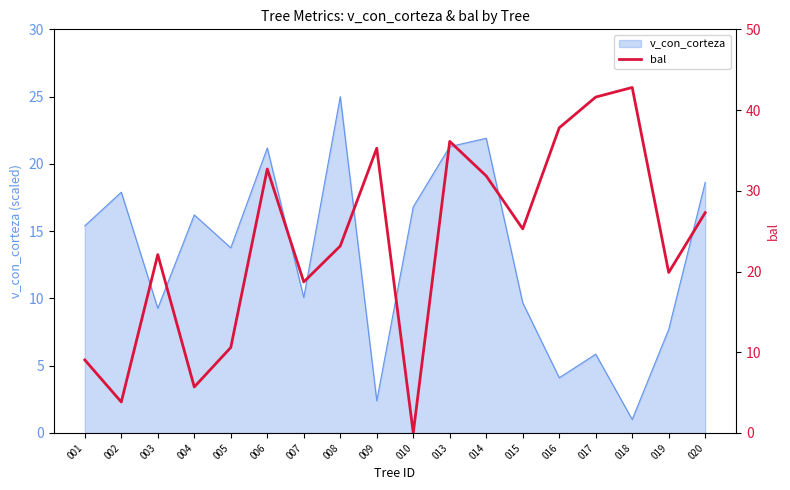

Which category has the lowest value in the v_con_corteza series?

018